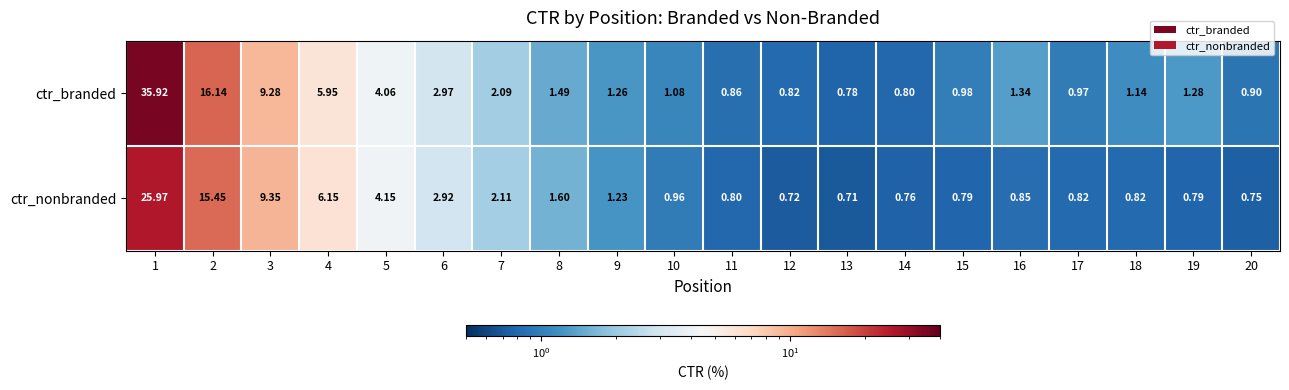

Between 2 and 11, which series saw the biggest shift?

ctr_branded